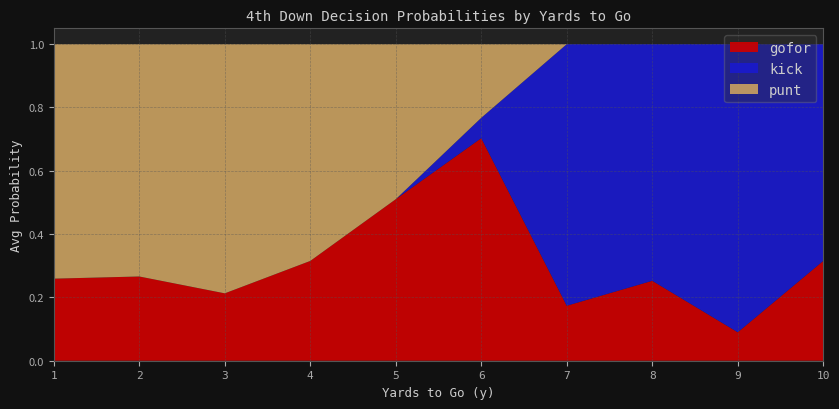

Which category has the lowest value in the gofor series?

9